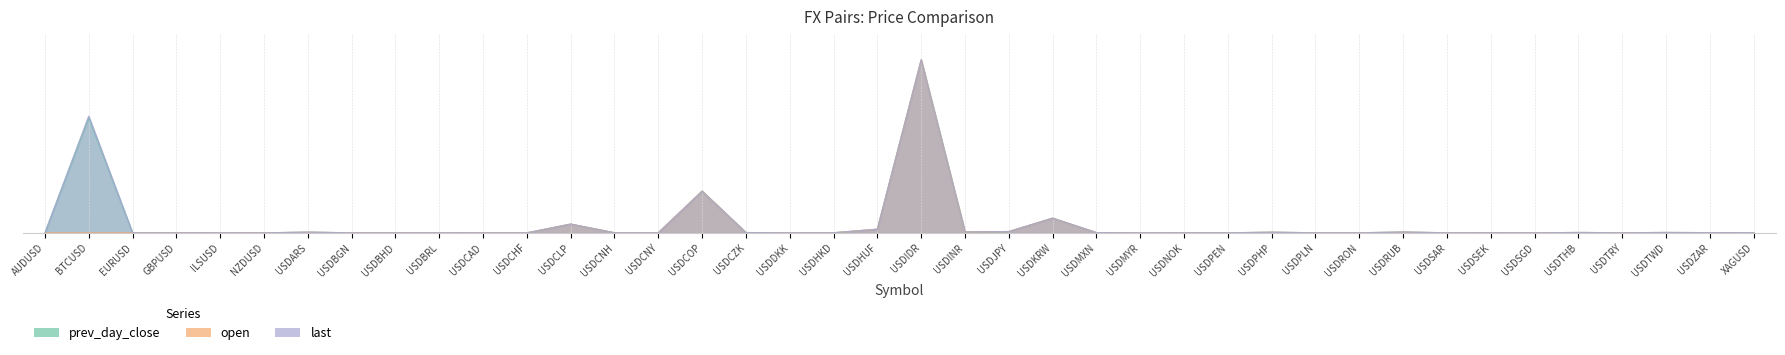

Which has a higher value, USDCLP or USDMYR?

USDCLP